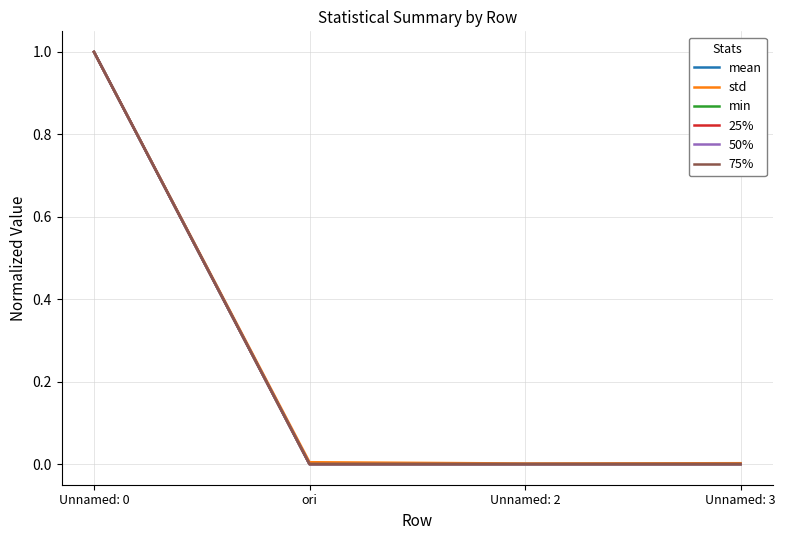

Does the chart display data point markers on the line(s)?

No